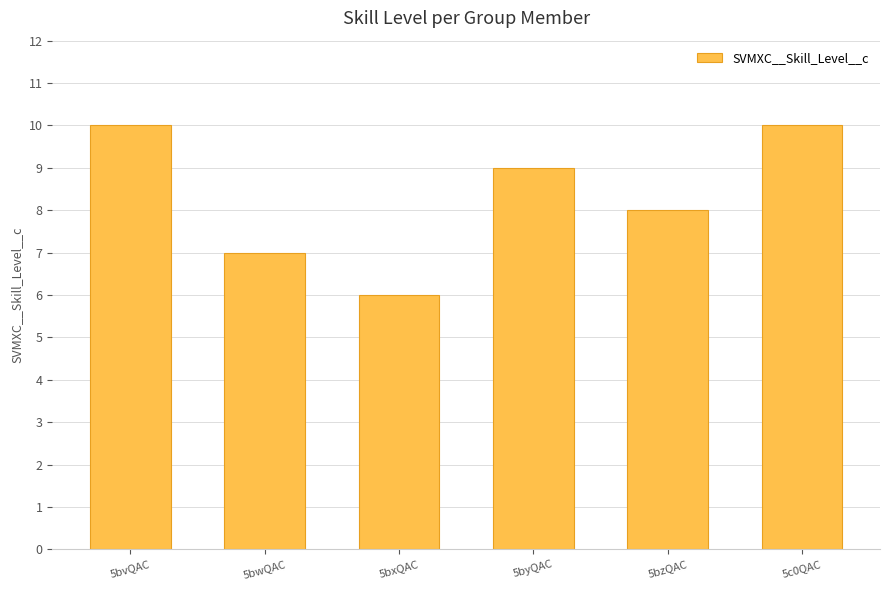

The value at 5bwQAC is 2. True or false?

False